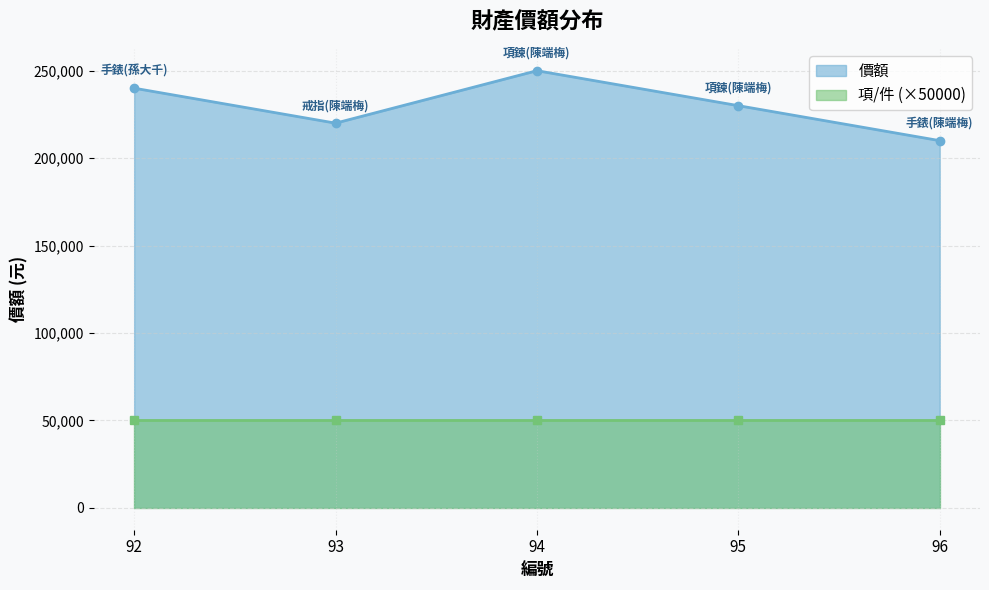

True or false: the data has more than 1 interior local peaks.

False